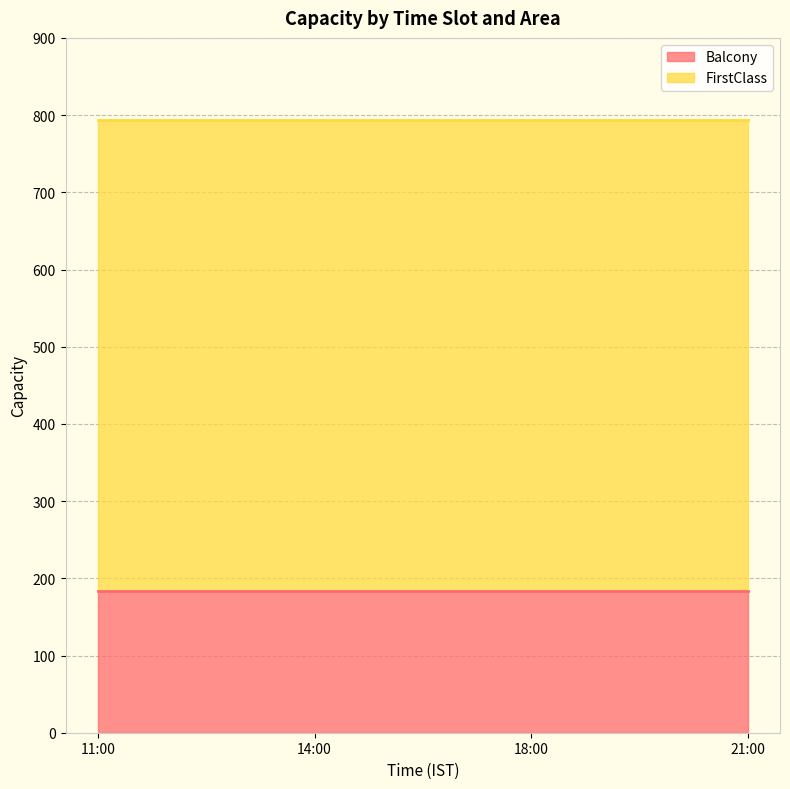

Is the value of FirstClass at 11:00 greater than the value of Balcony at 18:00?

Yes